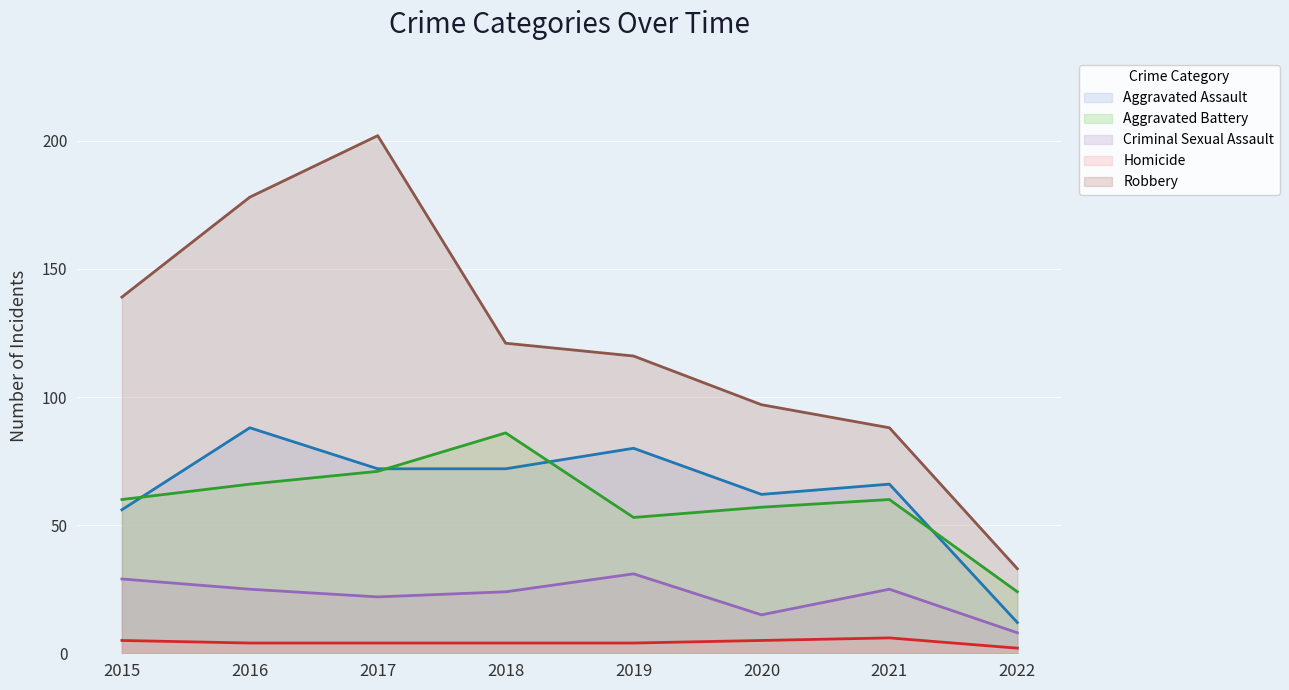

Reading left to right, list all the values displayed in this chart.

Aggravated Assault: 56	88	72	72	80	62	66	12
Aggravated Battery: 60	66	71	86	53	57	60	24
Criminal Sexual Assault: 29	25	22	24	31	15	25	8
Homicide: 5	4	4	4	4	5	6	2
Robbery: 139	178	202	121	116	97	88	33